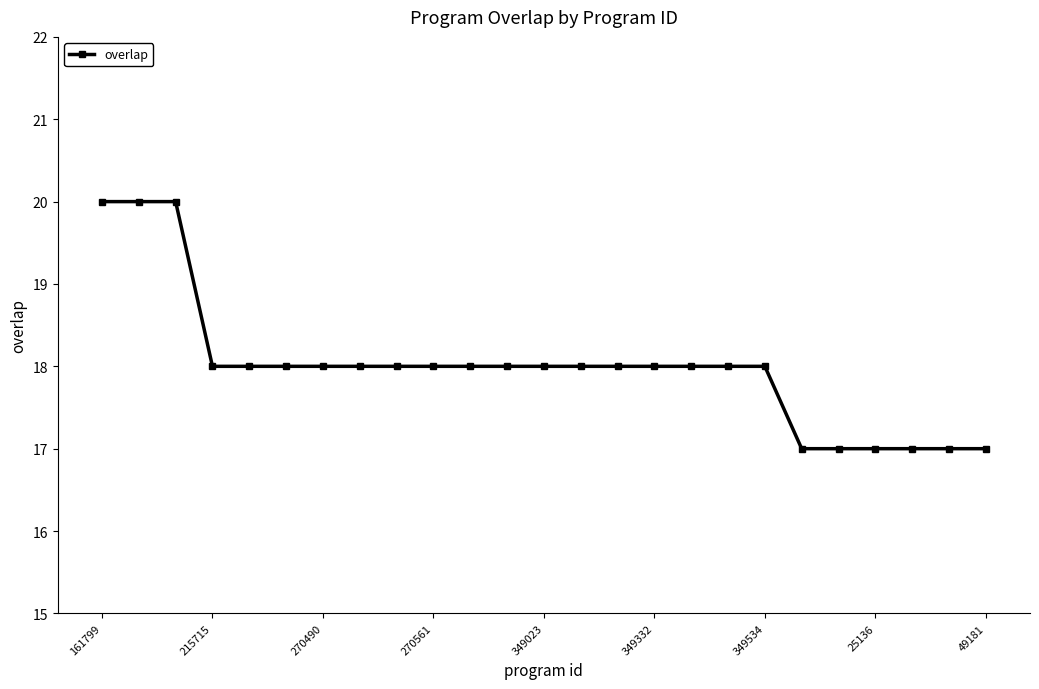

What is the value of the 19th point from the left?

18